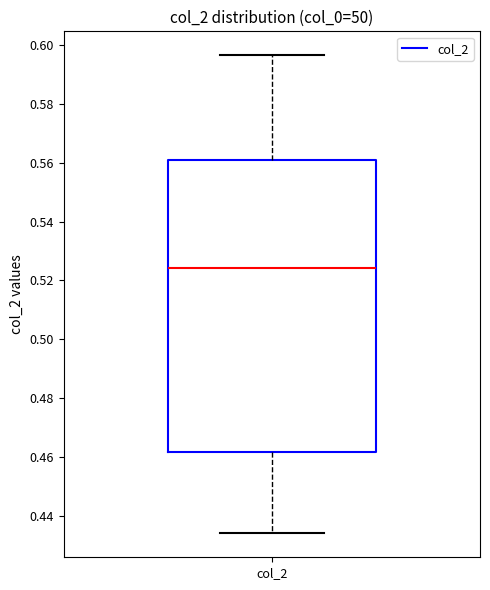

Where does the lower whisker of the box for col_2 end on the y-axis? The values are not printed on the chart, so give them approximately, as read against the axis.

0.434